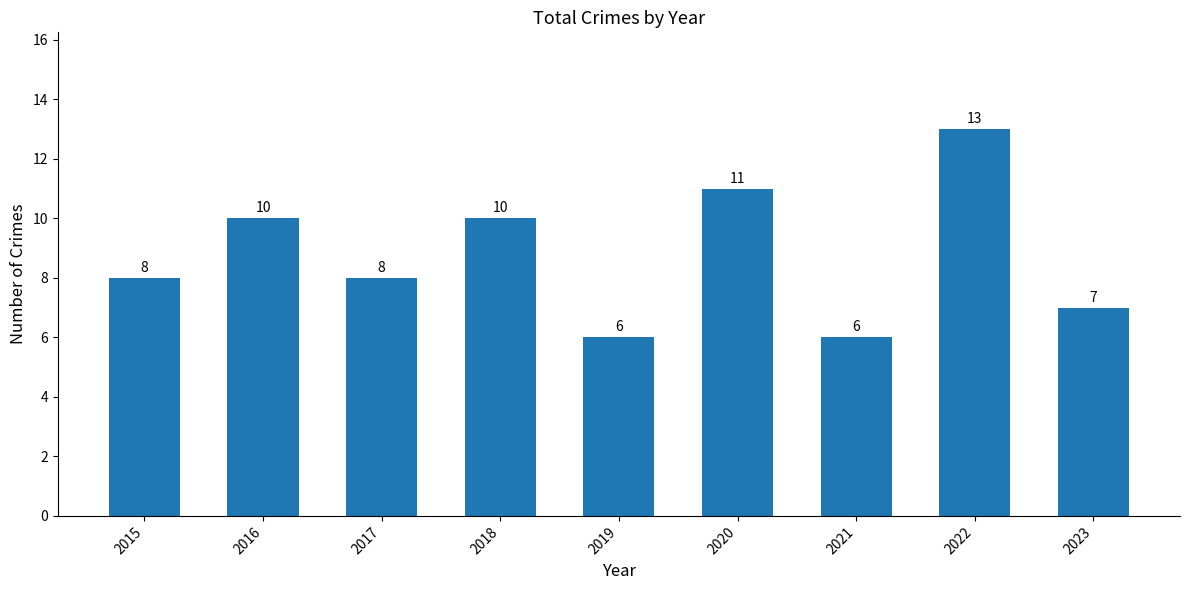

What is the smallest value displayed?

6